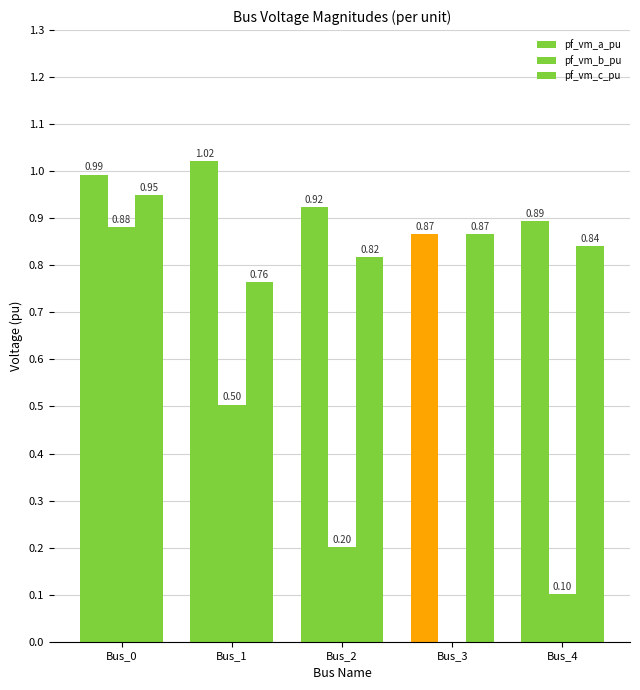

What is the value of the pf_vm_b_pu bar at the 3rd from the left?

0.2